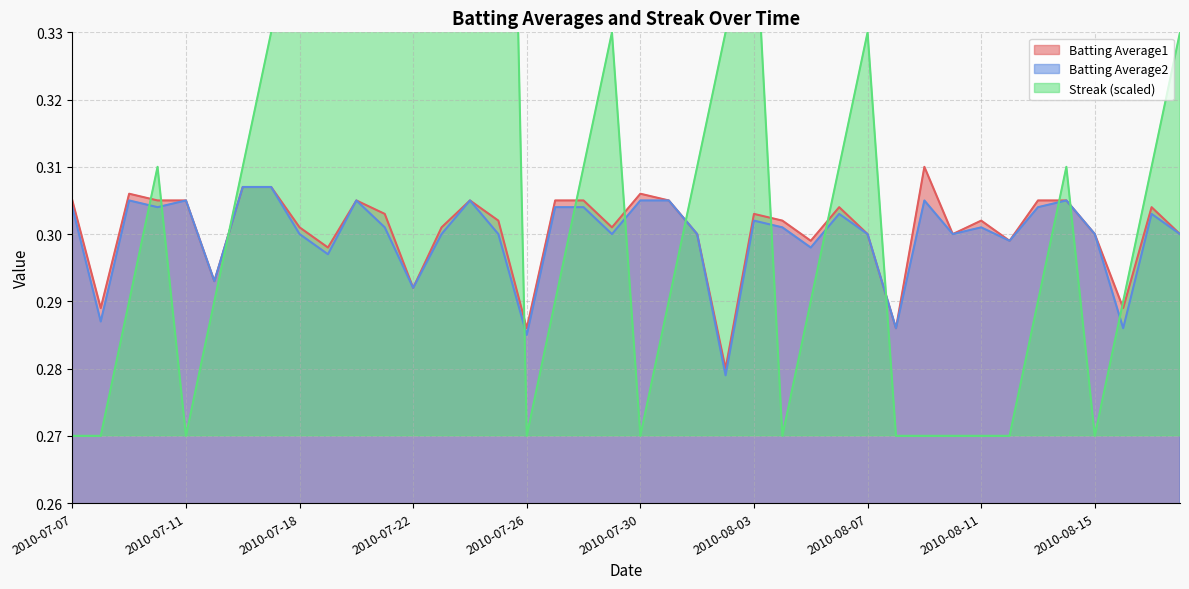

What is the difference between the second highest and minimum values in the Streak series?

0.2